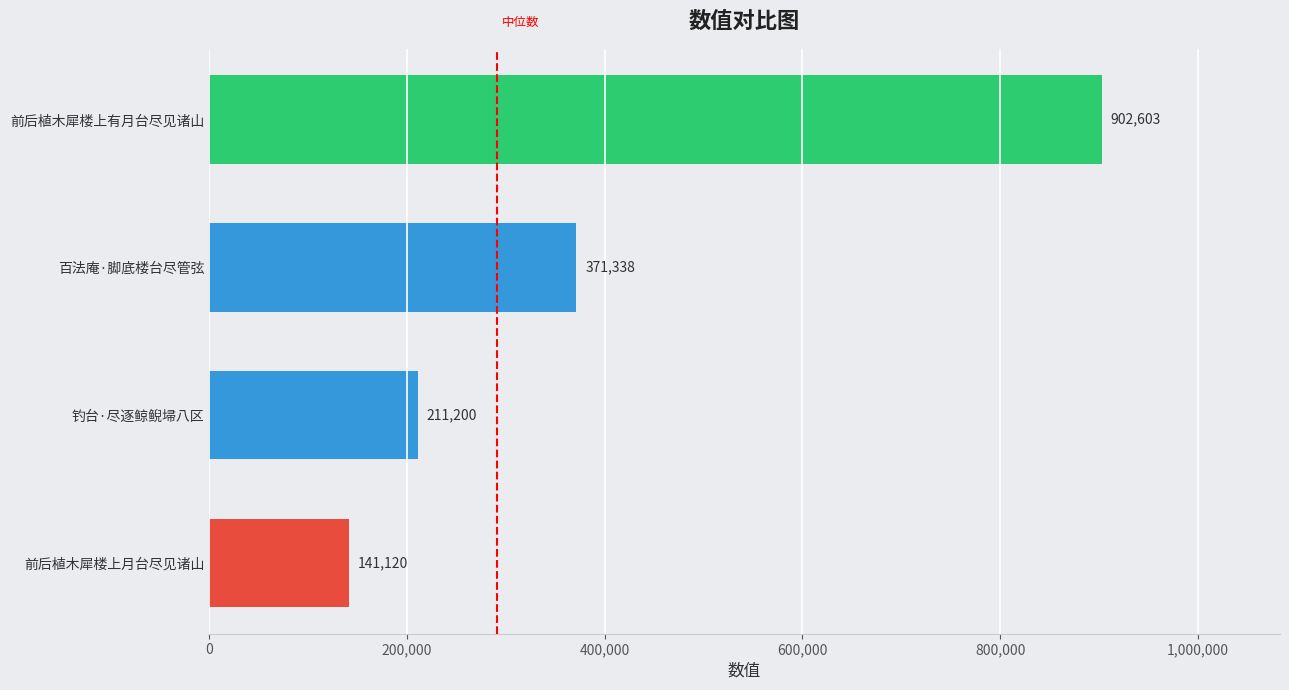

What is the change in value from 前后植木犀楼上月台尽见诸山 to 钓台·尽逐鲸鲵埽八区?

+70080